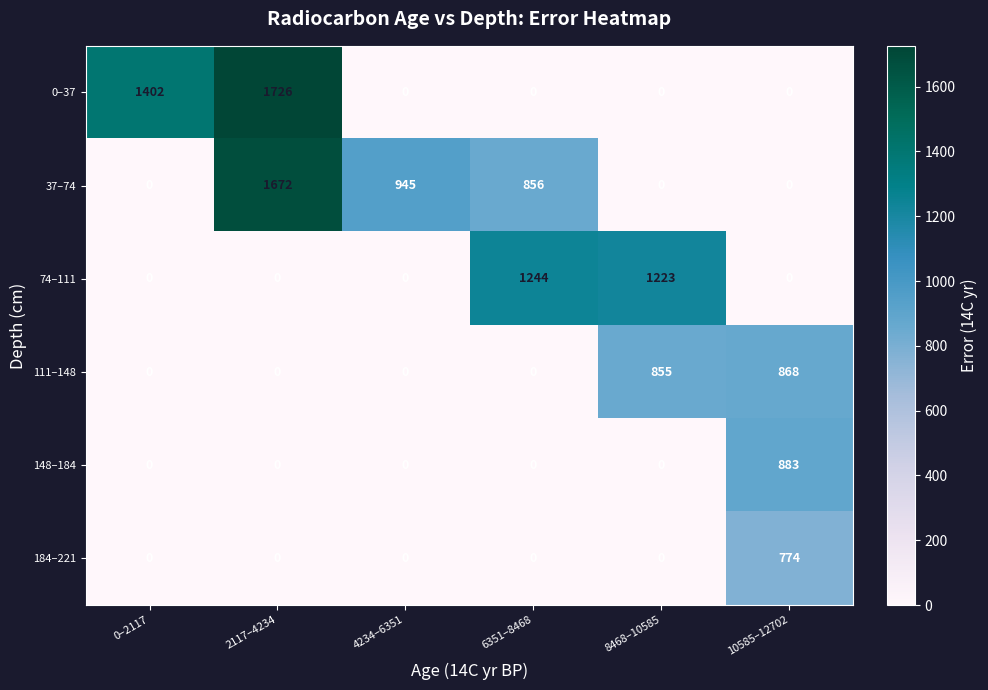

Which series has the largest range (max minus min)?

0–37